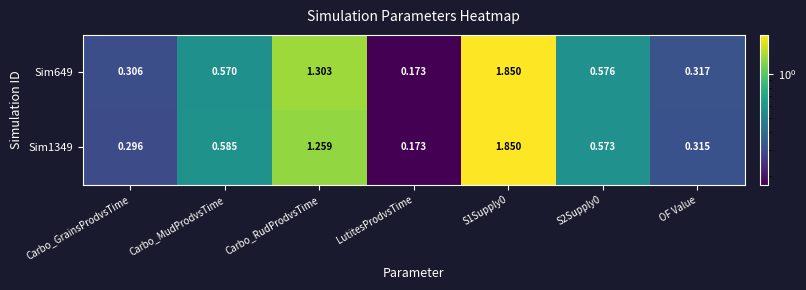

At which category does the chart reach its minimum across all series?

LutitesProdvsTime